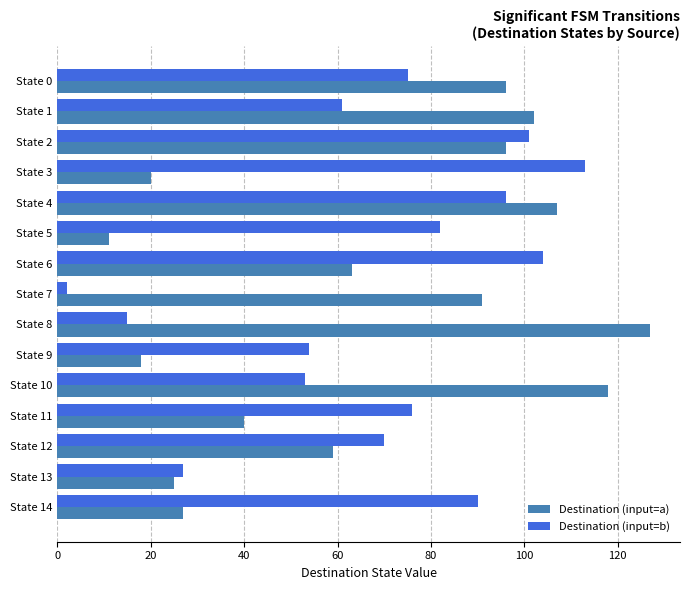

How many data points does each series have?

15